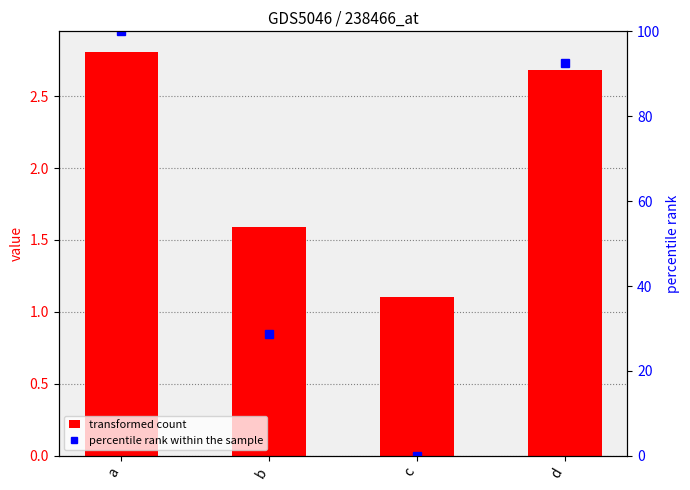

List the labels in order of transformed count value, largest first.

a, d, b, c